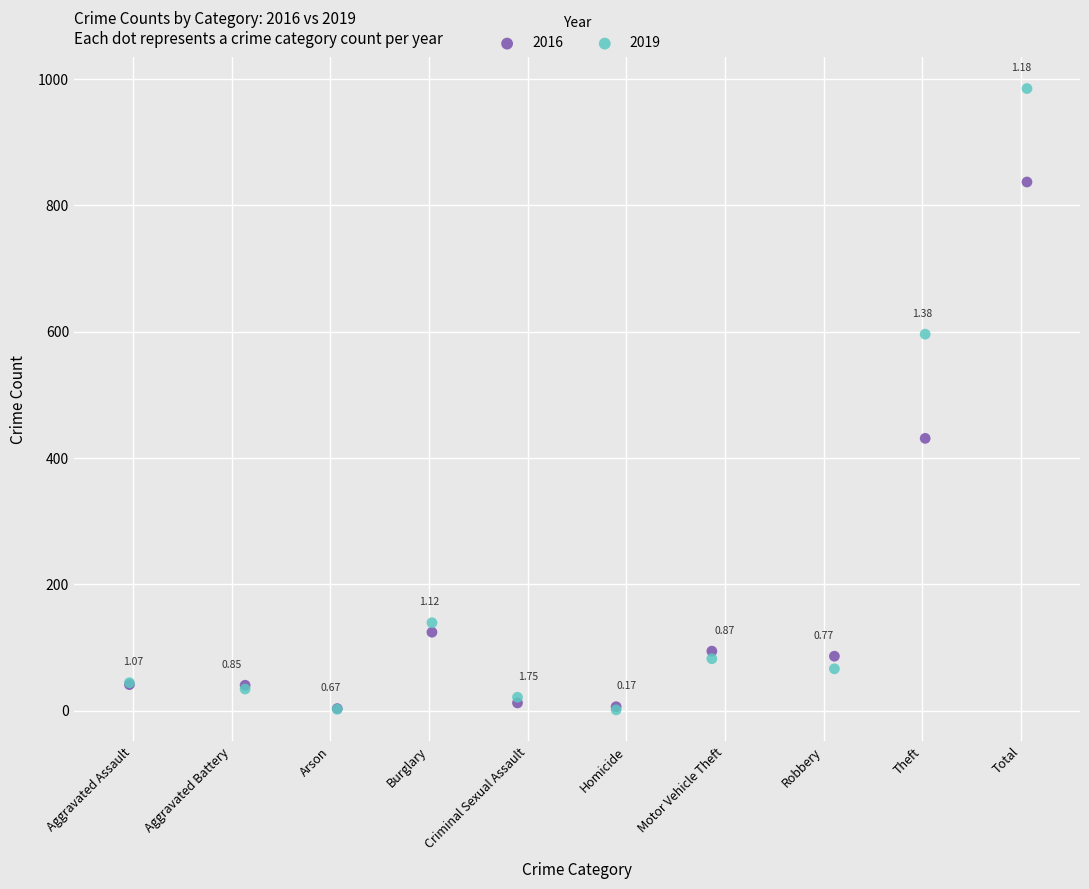

What are all the series names shown in the legend?

2016, 2019